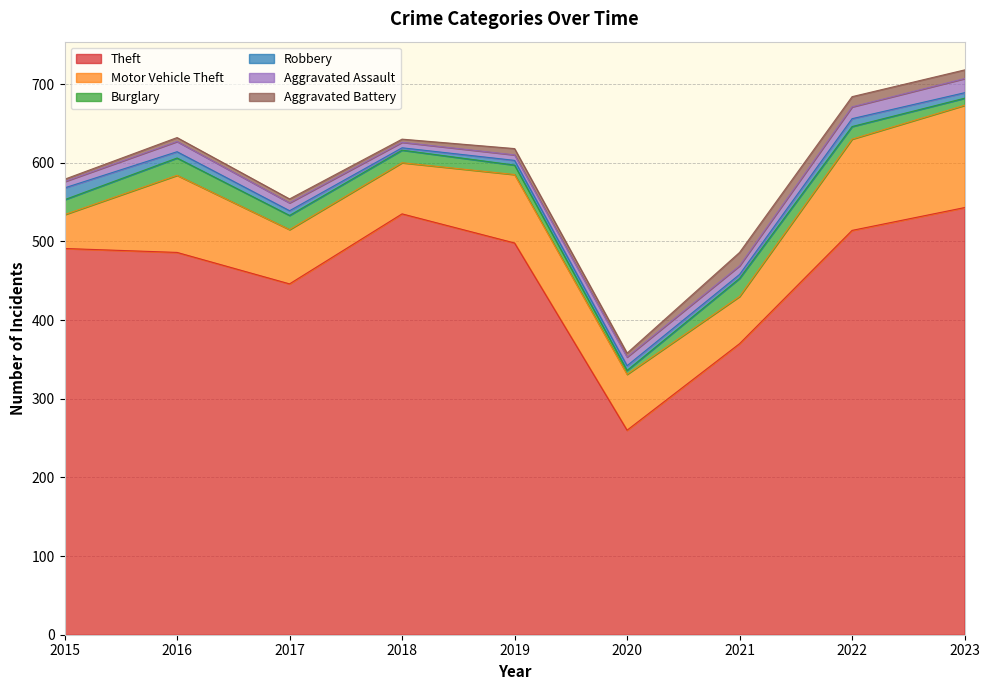

True or false: Theft and Aggravated Battery cross at least once.

False